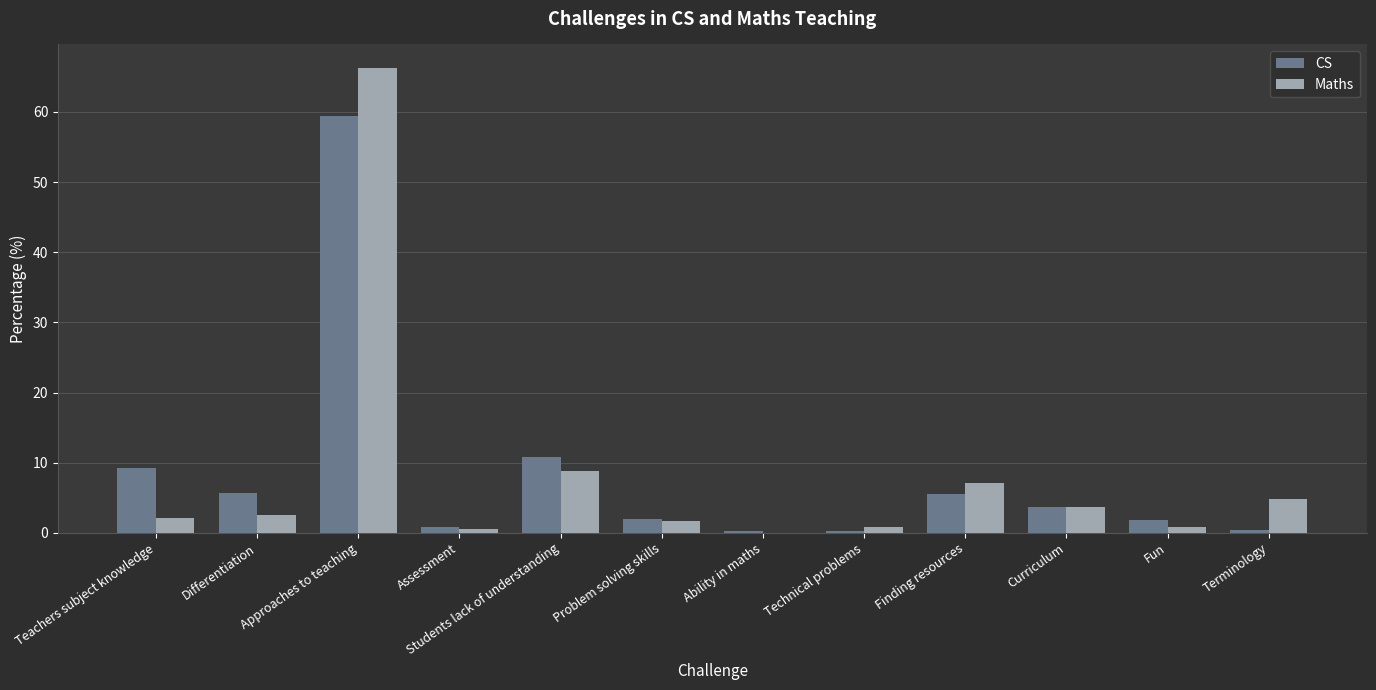

The value of CS at Fun is 1.8. True or false?

True